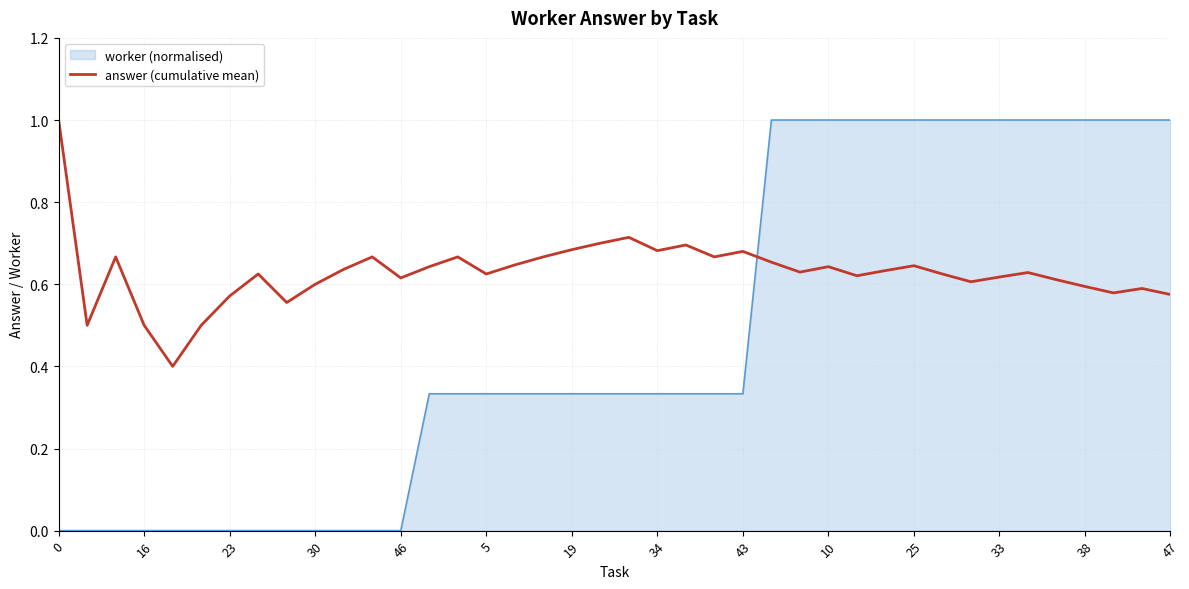

What is the highest value of the worker (normalised) series?

1.0